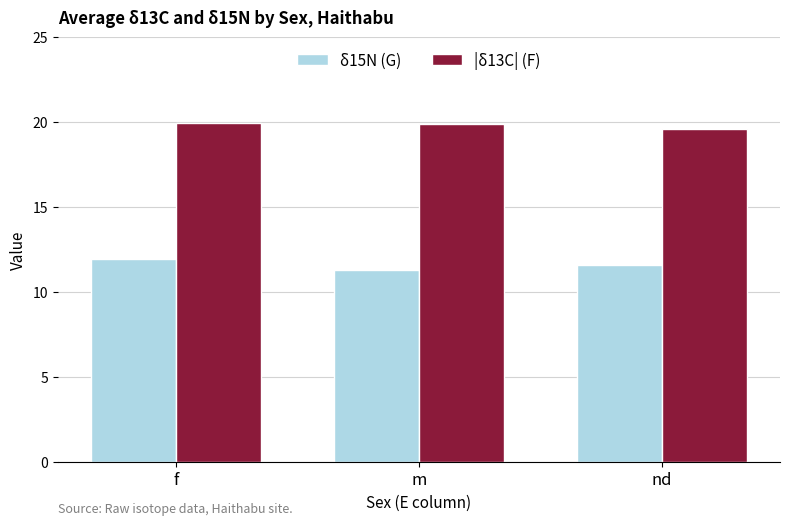

Which series has the largest total across all categories?

|δ13C| (F)